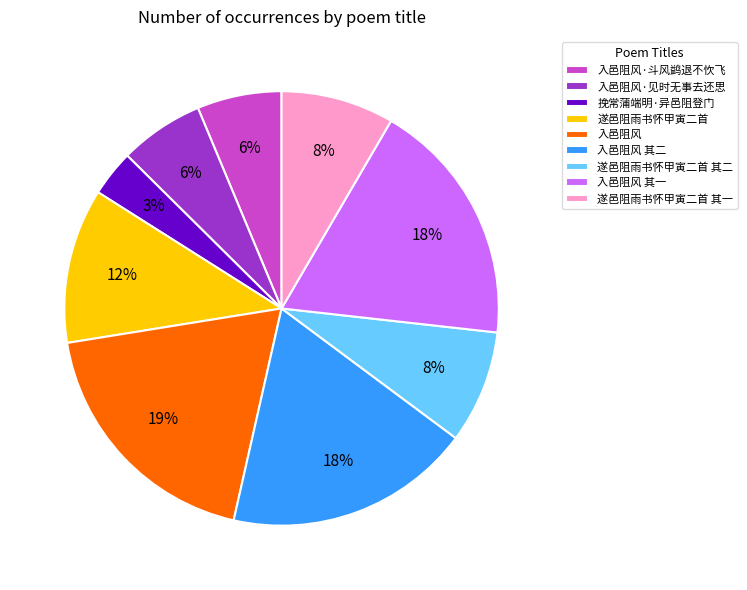

Which category has the biggest portion of the pie?

入邑阻风